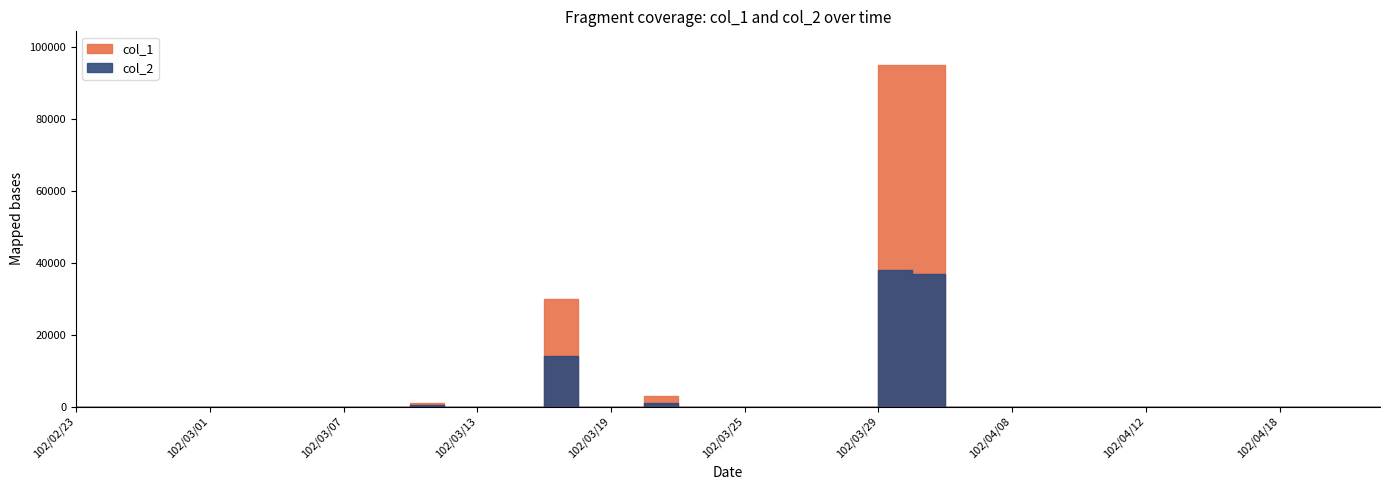

How many data points in col_2 are above 0?

5